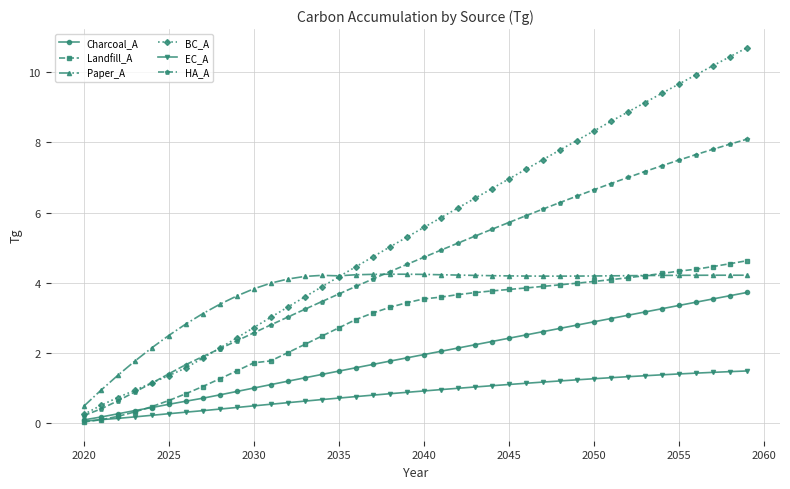

What are all the series names shown in the legend?

Charcoal_A, Landfill_A, Paper_A, BC_A, EC_A, HA_A